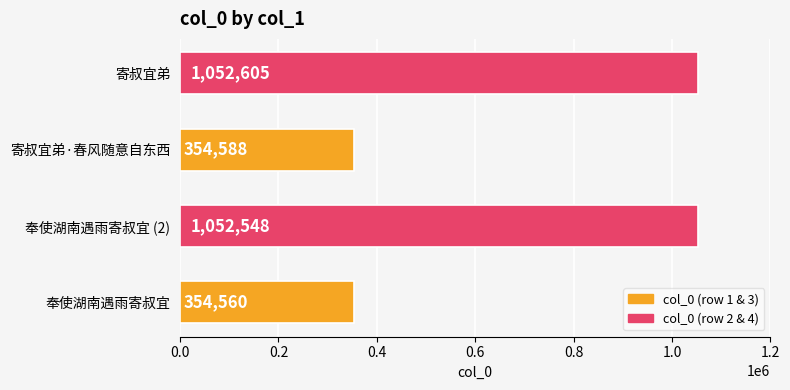

Which category has the highest value across all series?

寄叔宜弟